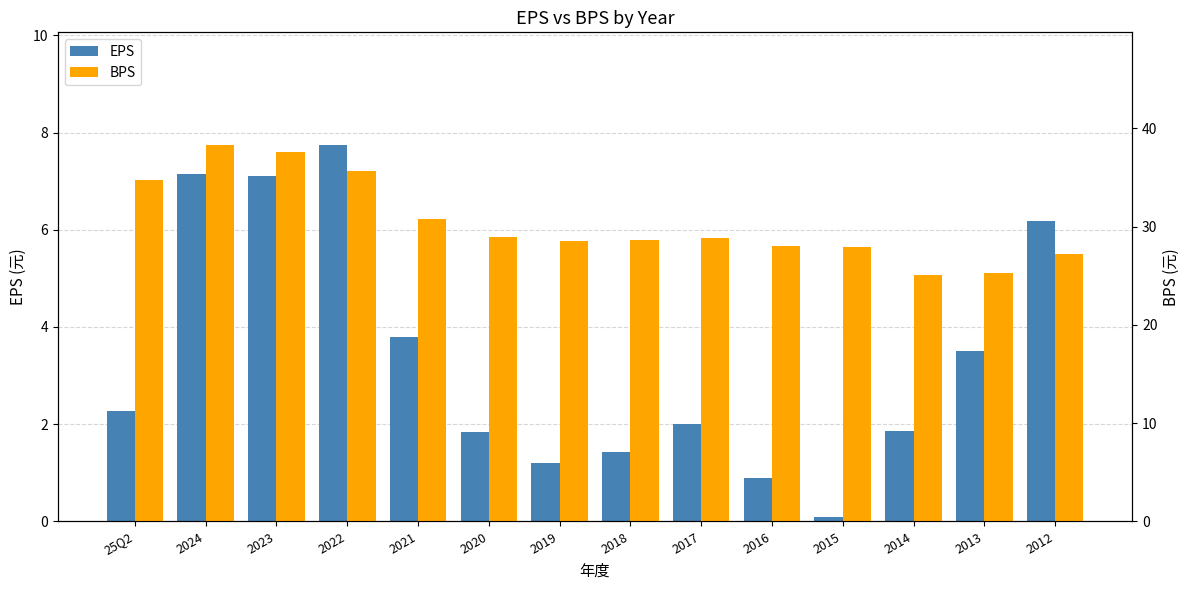

The value of EPS at 2023 is 7.1. True or false?

True